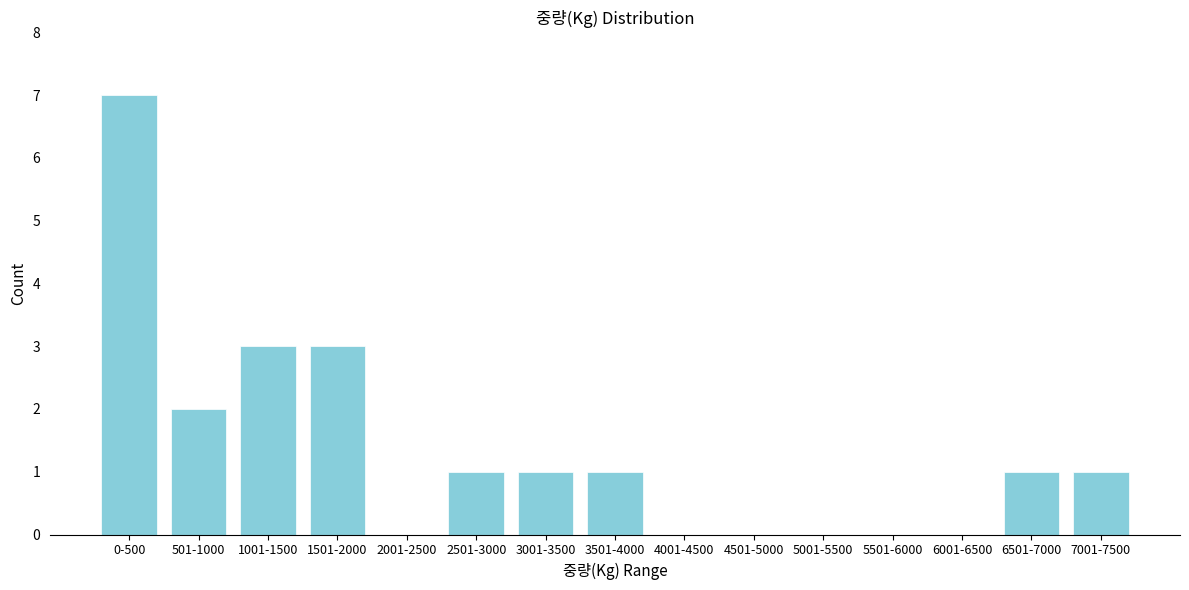

Reading right to left, extract all data points from this chart.

7001-7500=1	6501-7000=1	6001-6500=0	5501-6000=0	5001-5500=0	4501-5000=0	4001-4500=0	3501-4000=1	3001-3500=1	2501-3000=1	2001-2500=0	1501-2000=3	1001-1500=3	501-1000=2	0-500=7